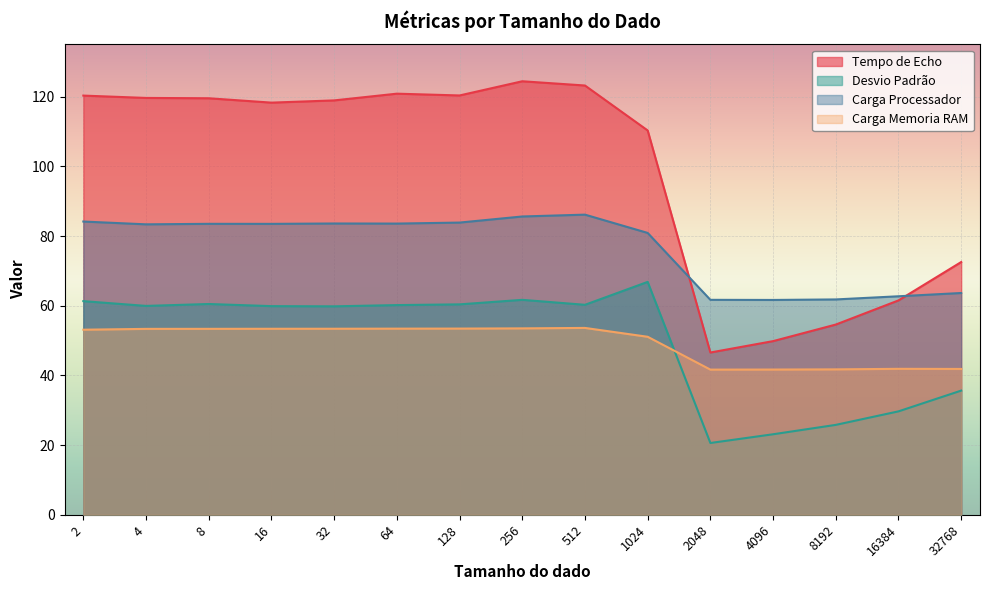

What is the average value of the Carga Memoria RAM series?

49.4